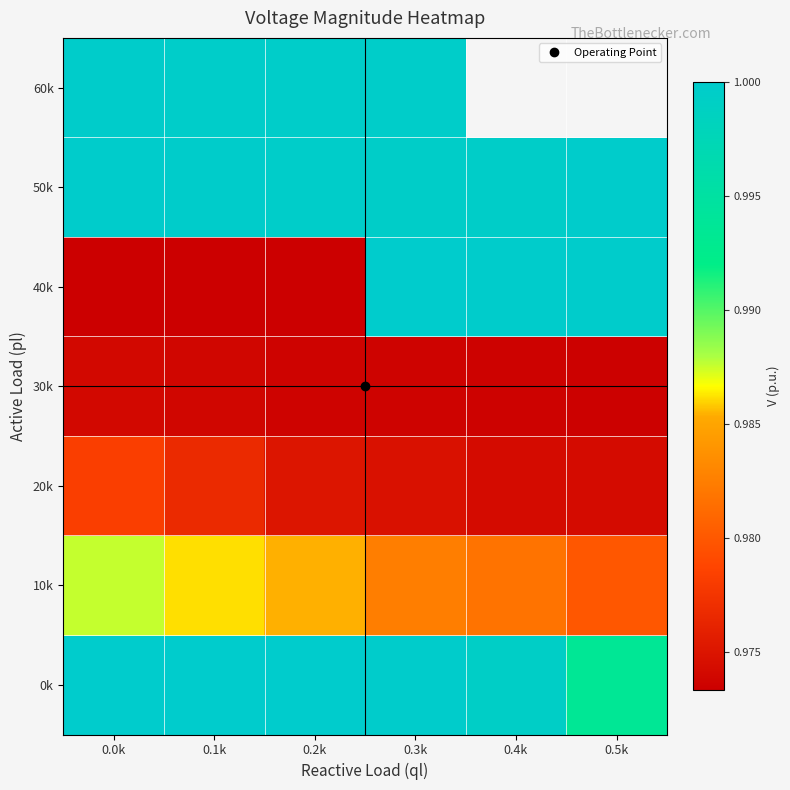

Which series has the largest range (max minus min)?

40k